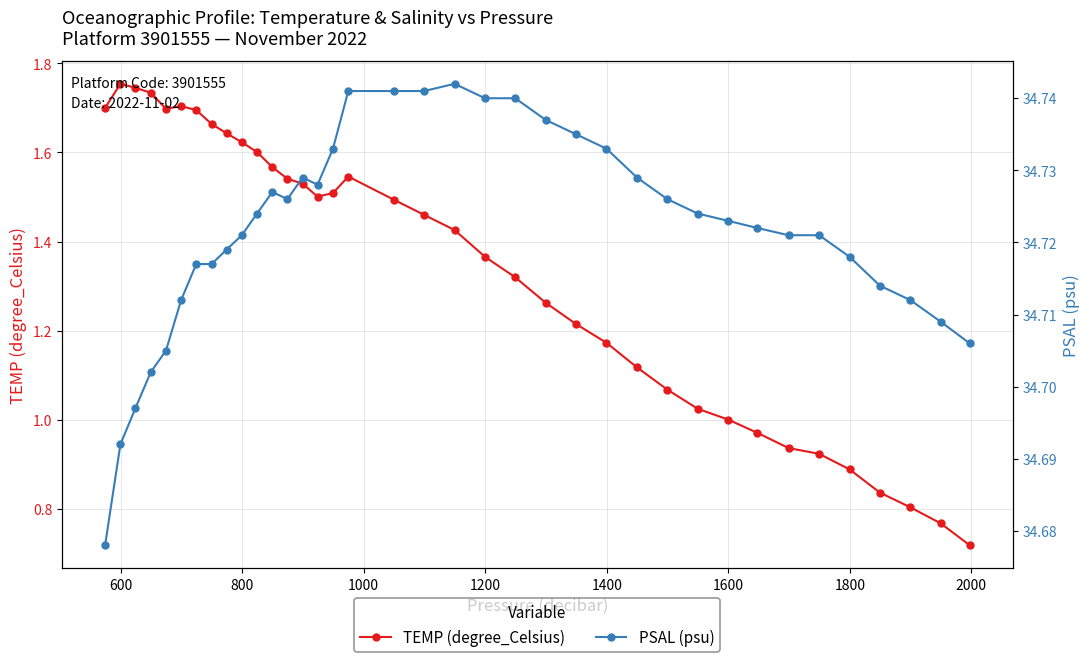

Rank the series by their average value, from highest to lowest.

PSAL (psu), TEMP (degree_Celsius)